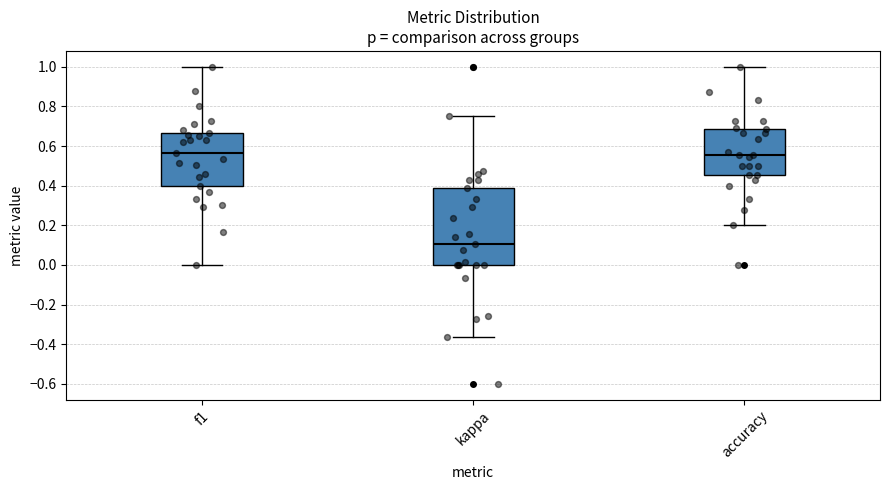

Which box is the tallest, from its lower edge to its upper edge?

kappa